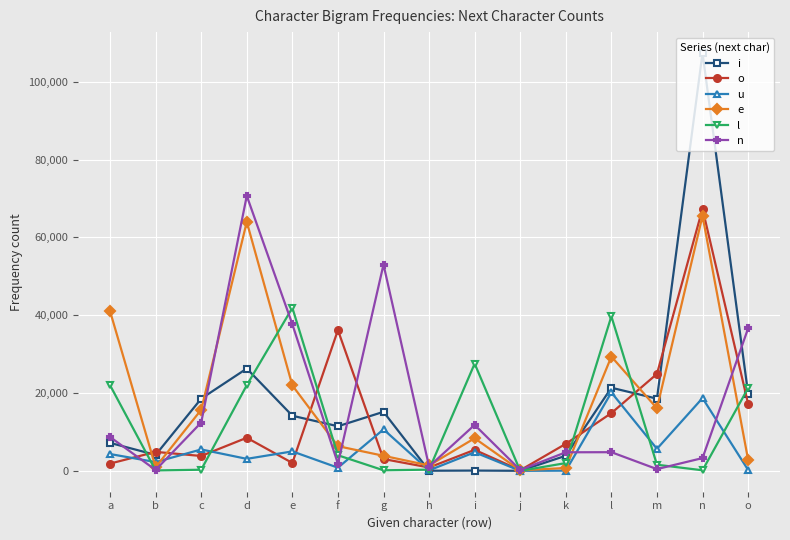

True or false: i has a value of 14159 at e.

True